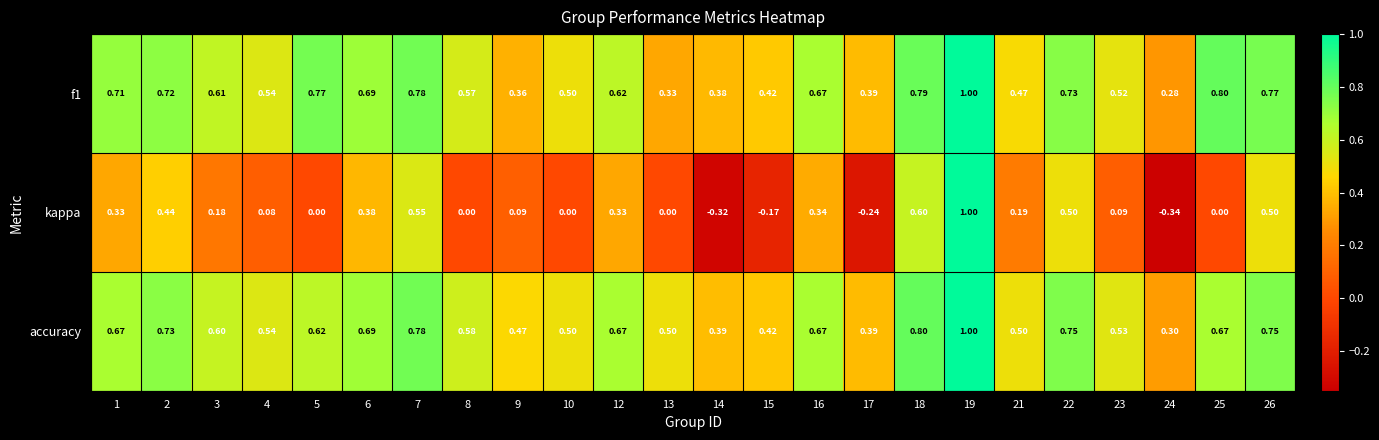

Which series changed the most between 9 and 17?

kappa